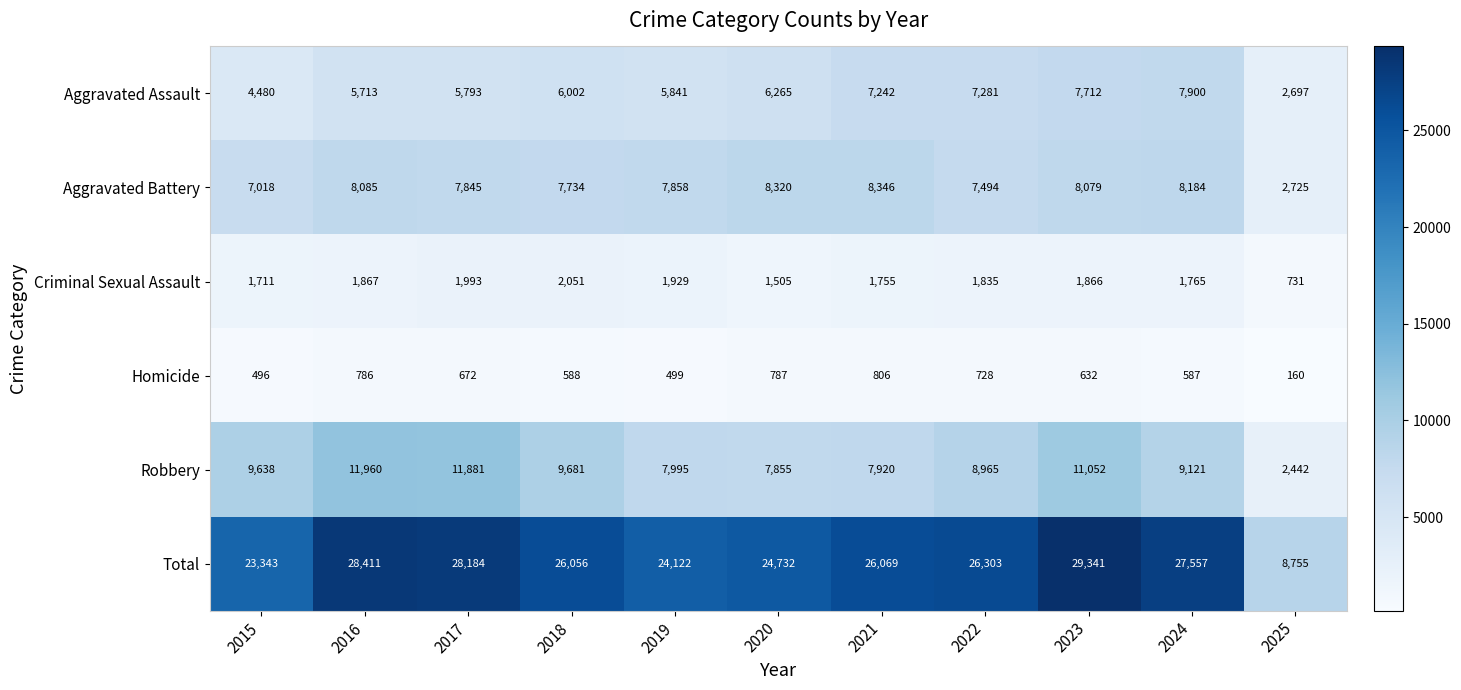

What value does the Aggravated Battery series have at 2015, to the nearest 10?

7020